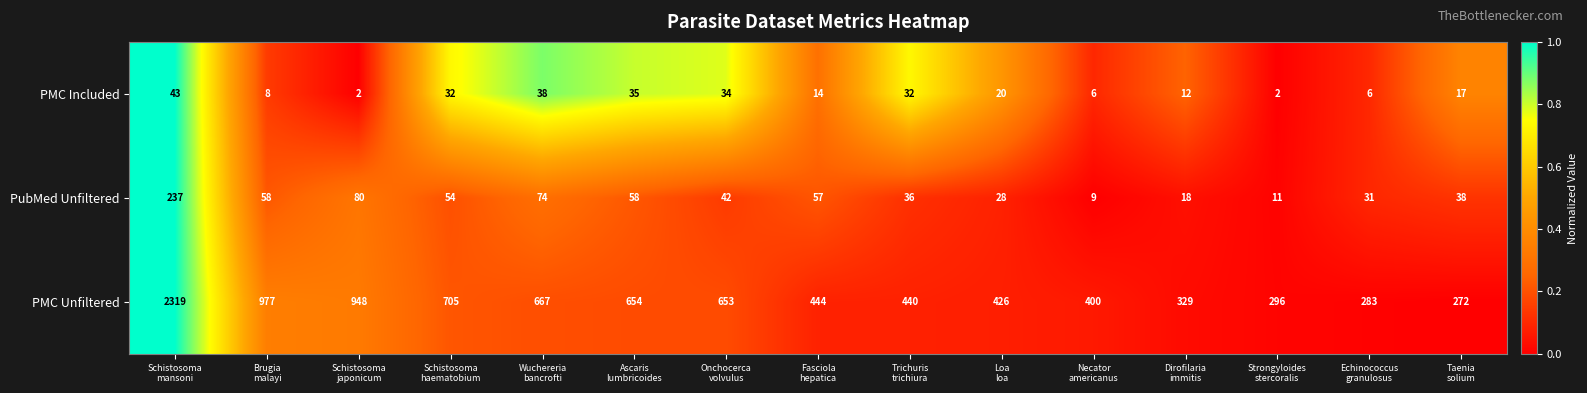

Between Ascaris
lumbricoides and Trichuris
trichiura, which series saw the biggest shift?

PMC Unfiltered